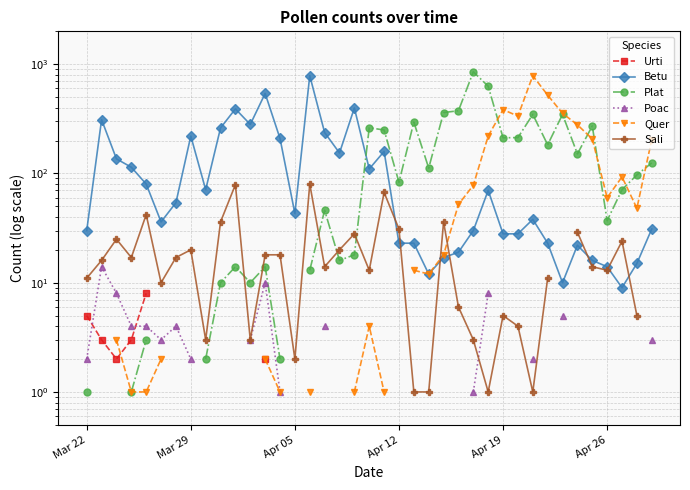

How many data points in Betu are less than 43?

19